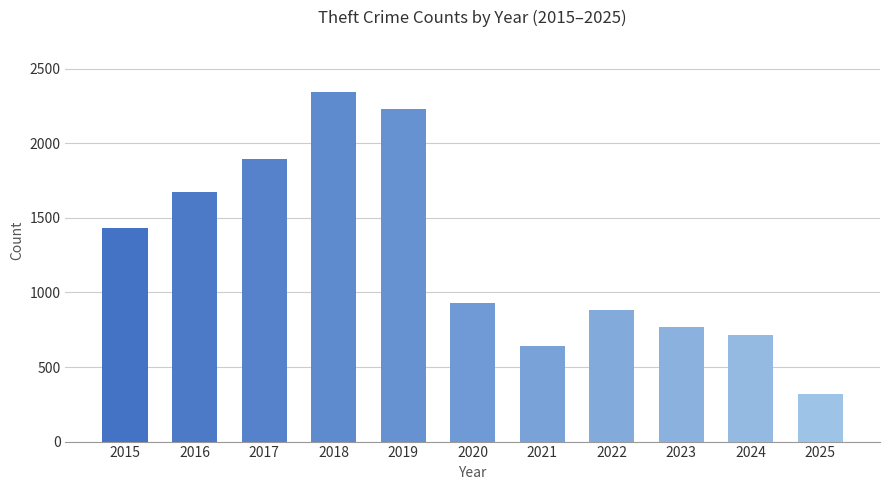

Which category has the highest value across all series?

2018